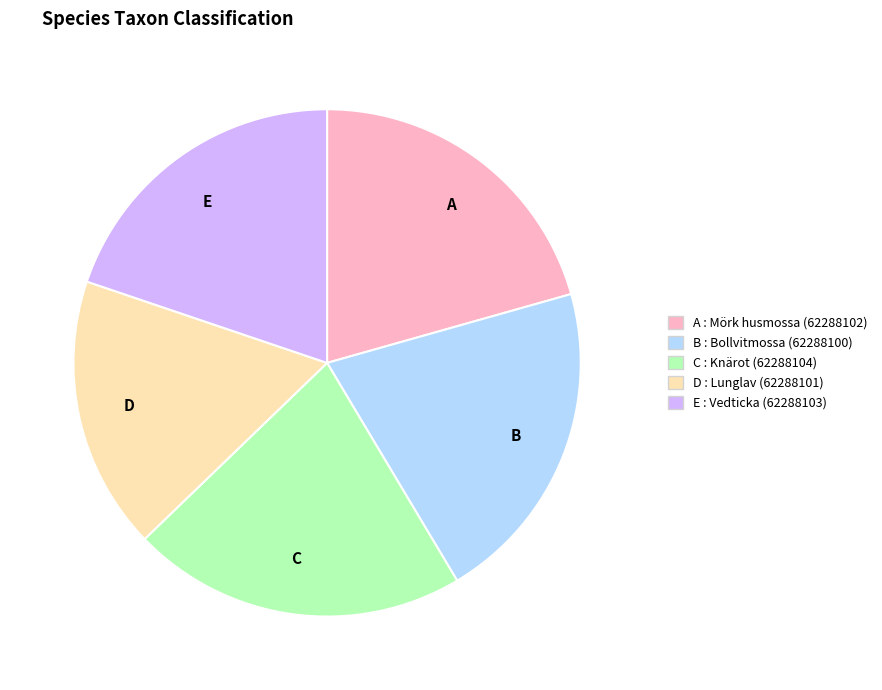

Is there any slice that represents more than half of the pie?

No